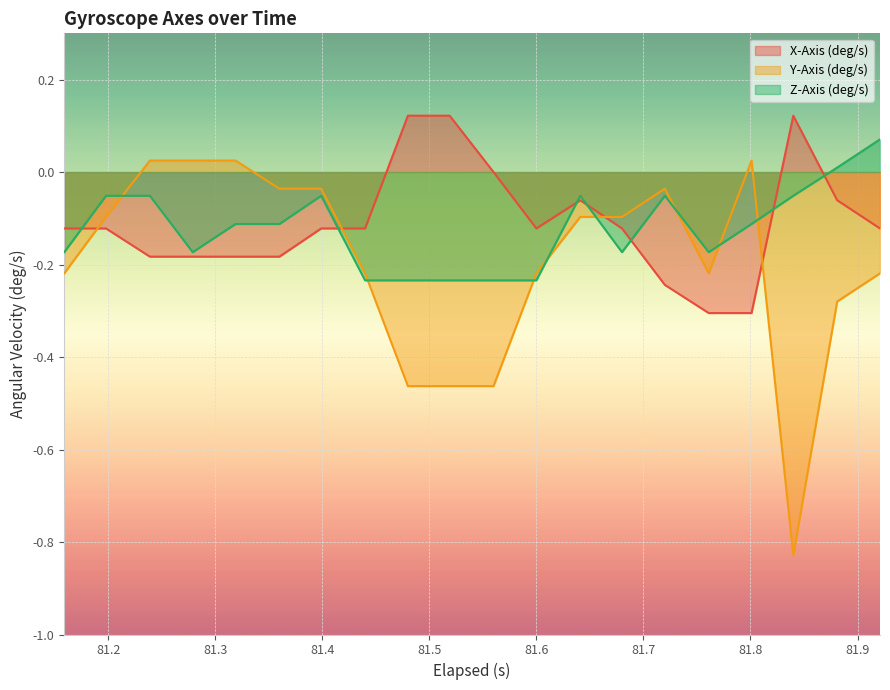

Which series has the widest spread of values?

Y-Axis (deg/s)